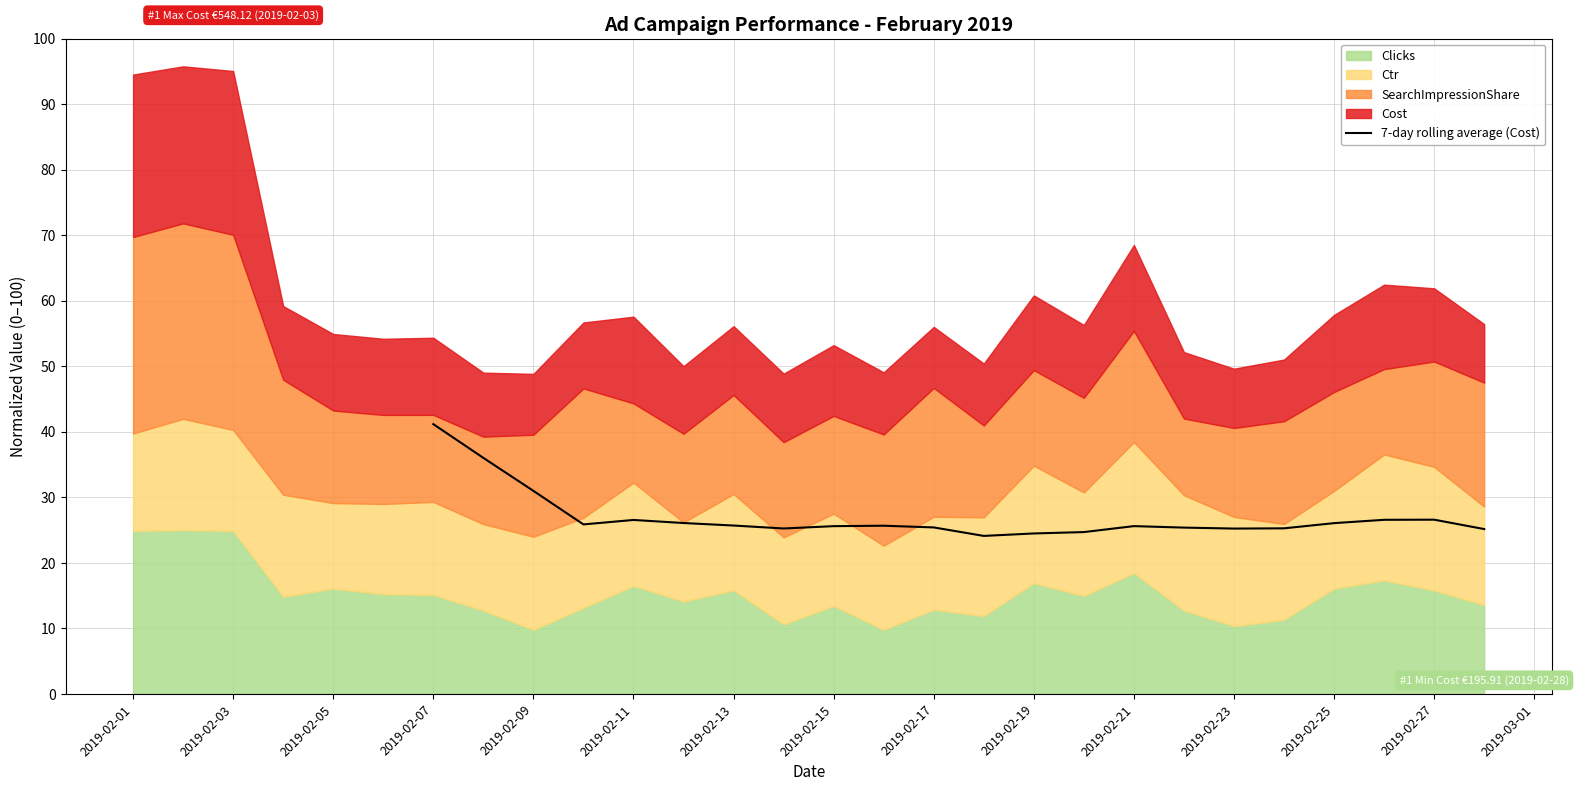

The 7-day rolling average (Cost) series shows 36.1 at 2019-02-21. True or false?

False